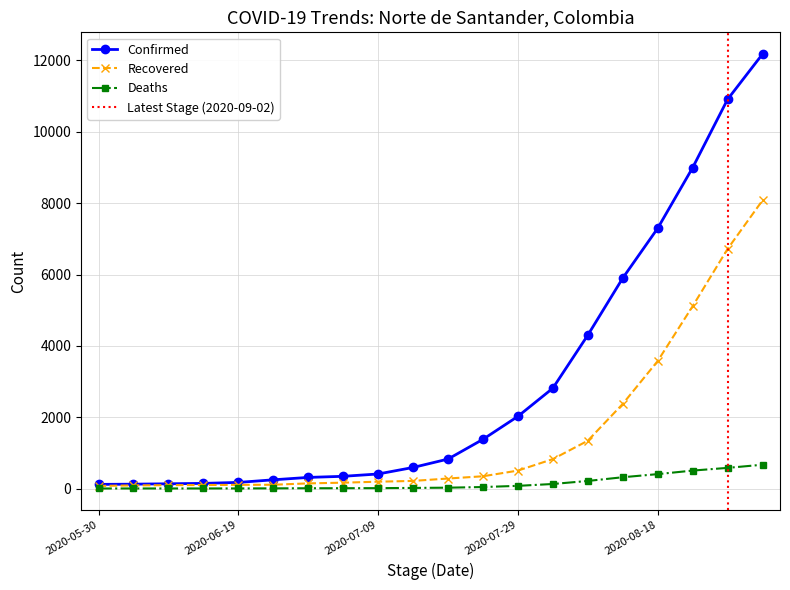

How many values in the Deaths series exceed 36?

9